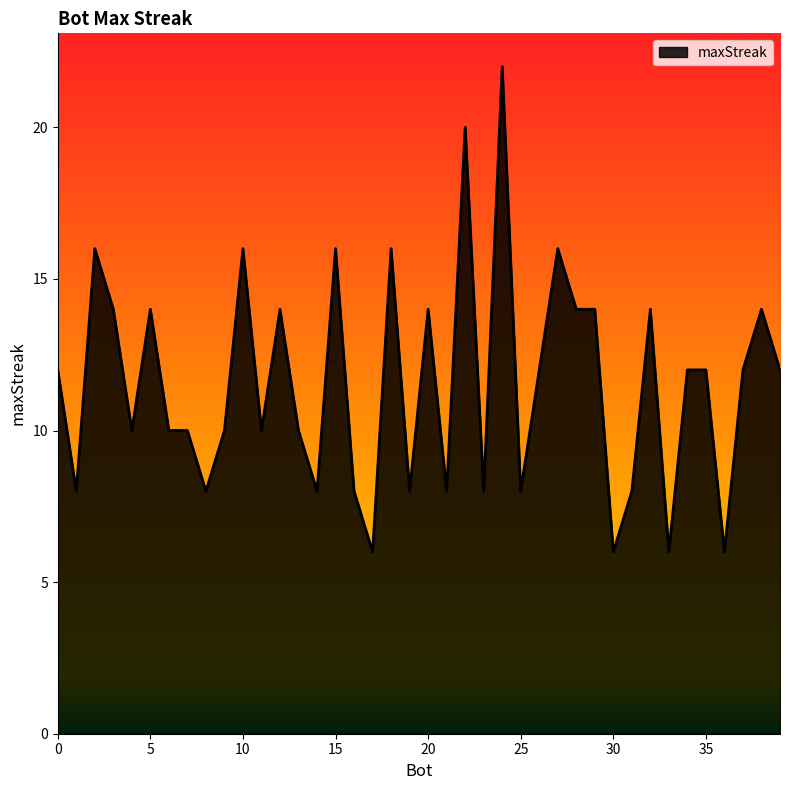

What is the difference between the second highest and second lowest values?

14